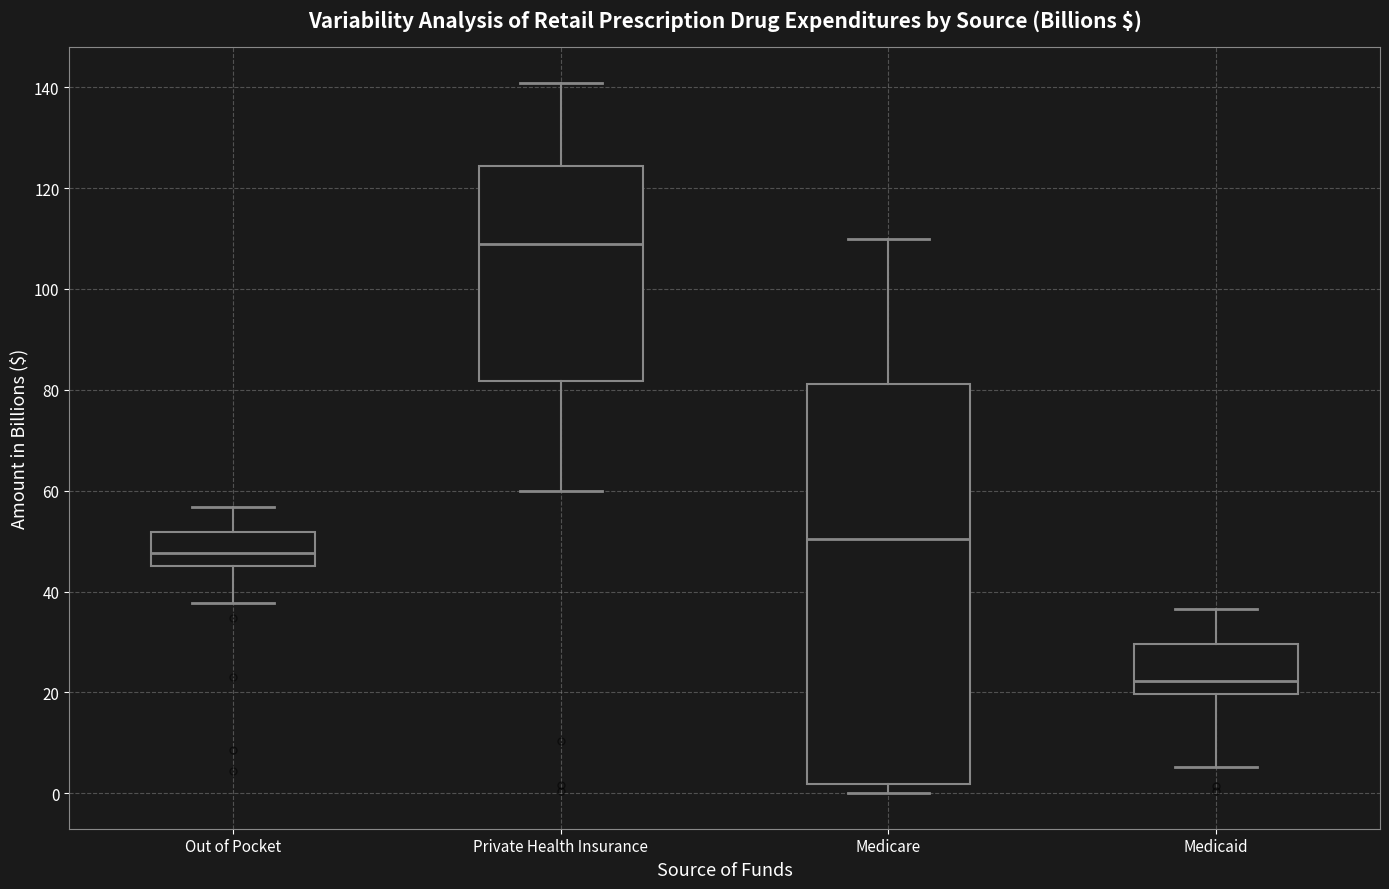

Reading left to right, read every box against the y-axis: the position of its median line, the range the box covers, and the ends of its whiskers. The values are not printed on the chart, so give them approximately, as read against the axis.

Out of Pocket: median 48, box 46 to 52, whiskers 38 to 56
Private Health Insurance: median 108, box 82 to 124, whiskers 60 to 140
Medicare: median 50, box 2 to 82, whiskers 0 to 110
Medicaid: median 22, box 20 to 30, whiskers 6 to 36